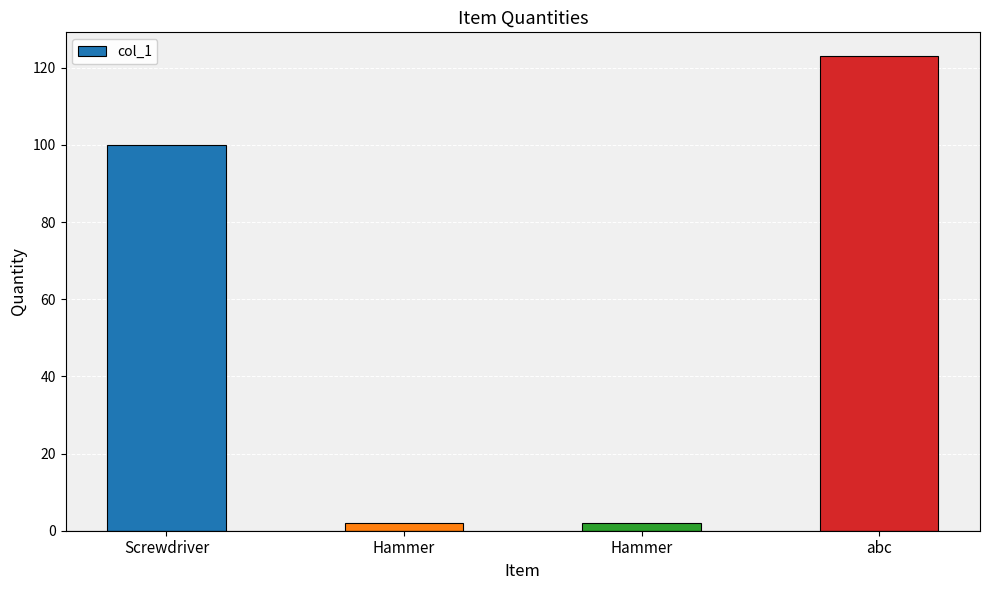

Are the bars horizontal?

No